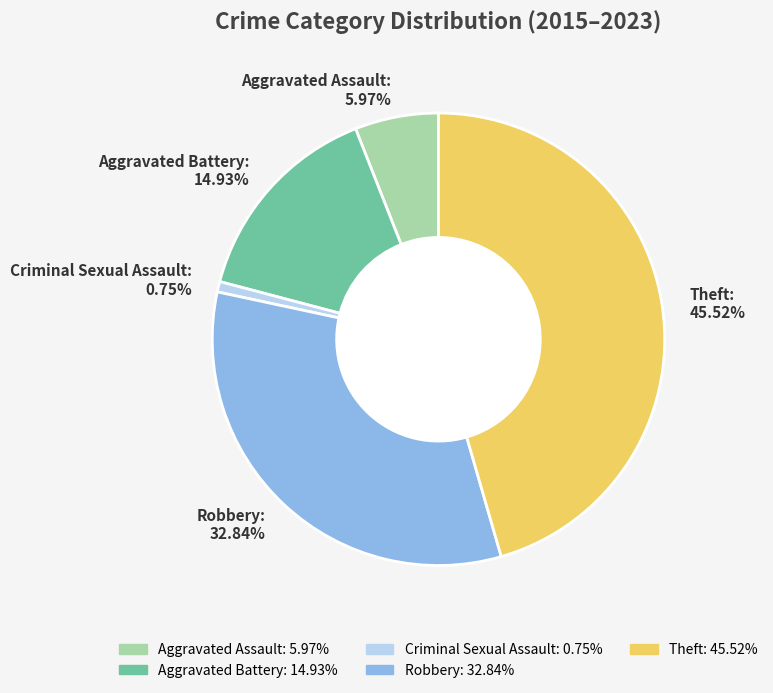

Rank the categories by value from highest to lowest.

Theft: 45.52%, Robbery: 32.84%, Aggravated Battery: 14.93%, Aggravated Assault: 5.97%, Criminal Sexual Assault: 0.75%